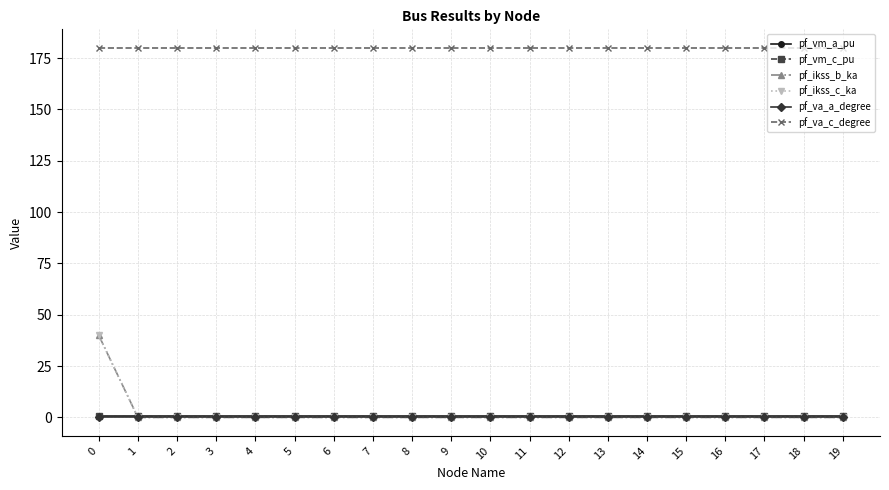

What is the value of the pf_vm_a_pu point at the 12th from the left?

0.9